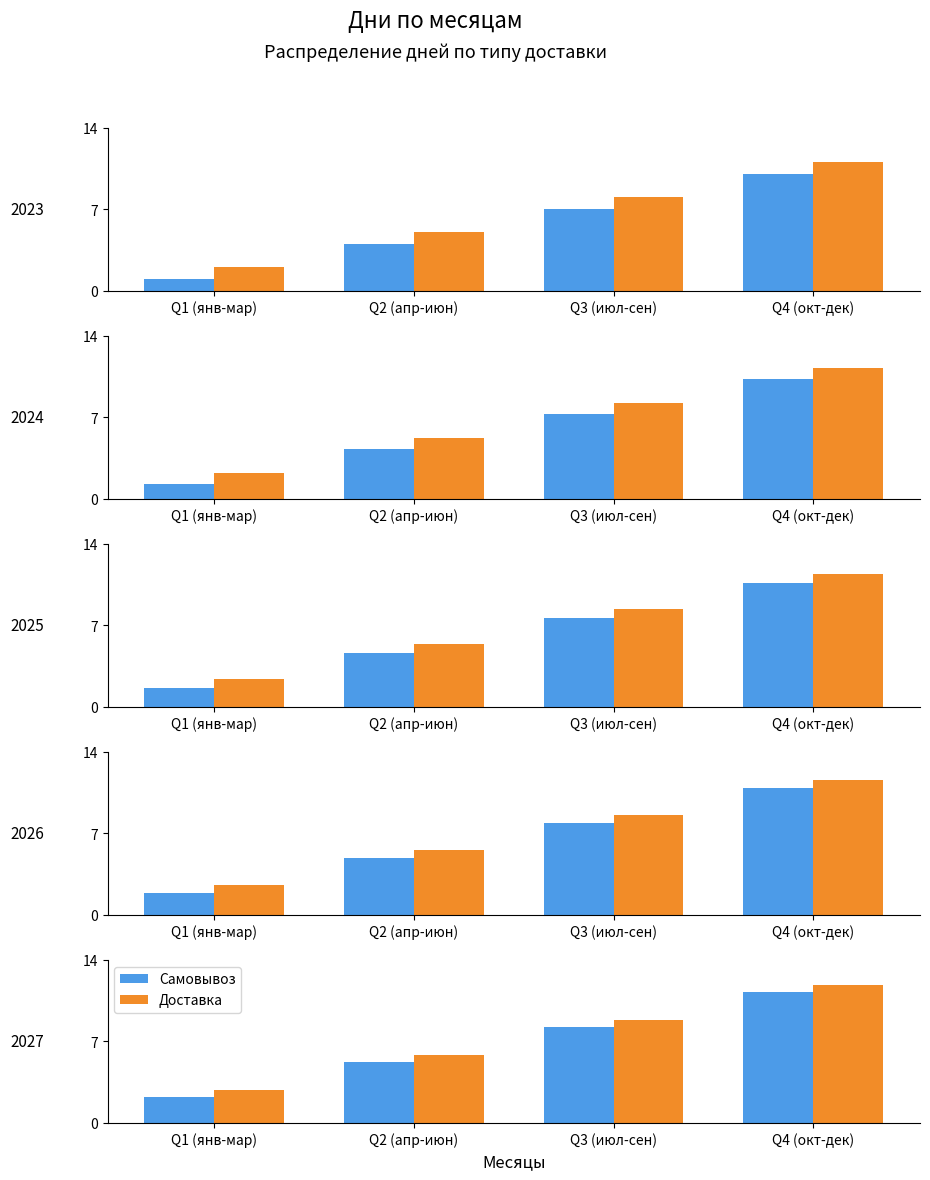

What is the label of the 1st bar from the right?

Q4 (окт-дек)